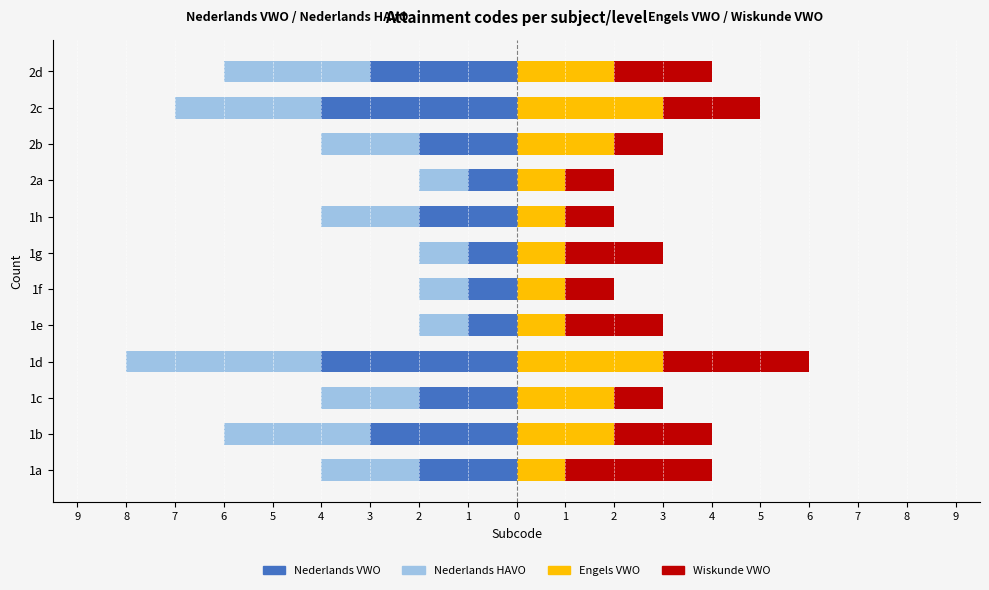

Is it true that Wiskunde VWO equals 3 at 1d?

True